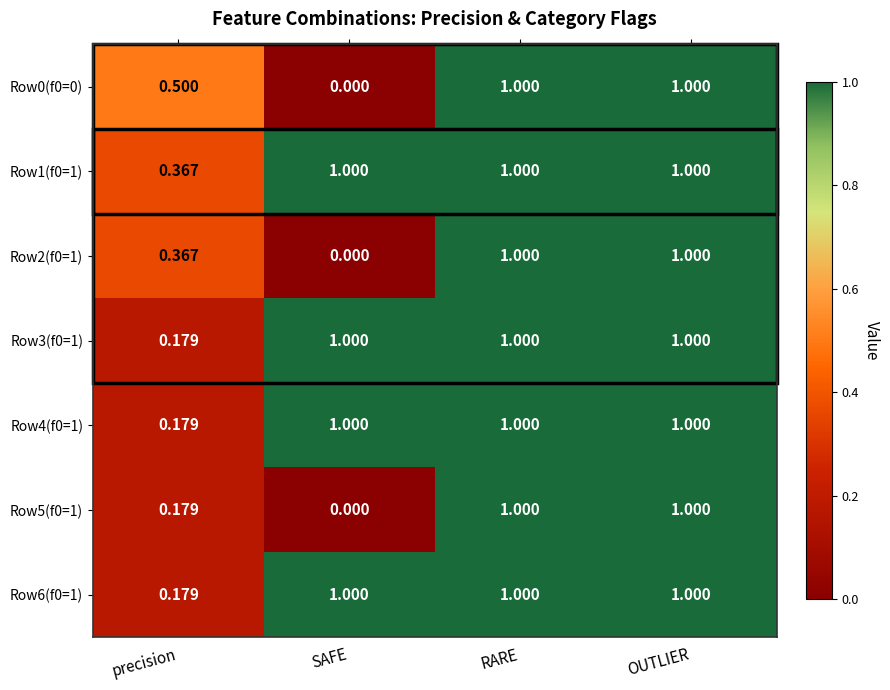

Where is Row6(f0=1) nearest to the value 0?

precision